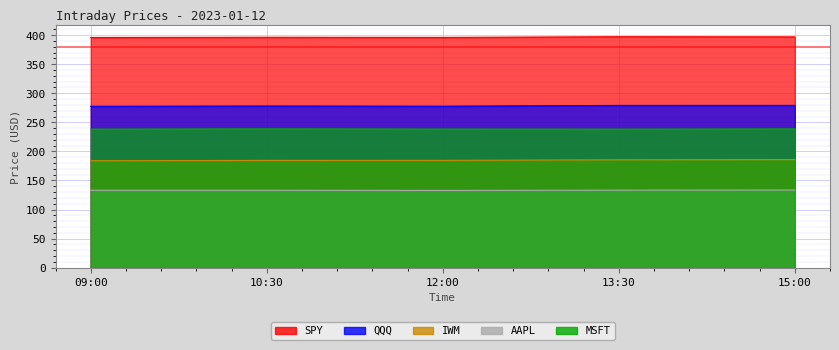

True or false: AAPL and IWM cross at least once.

False